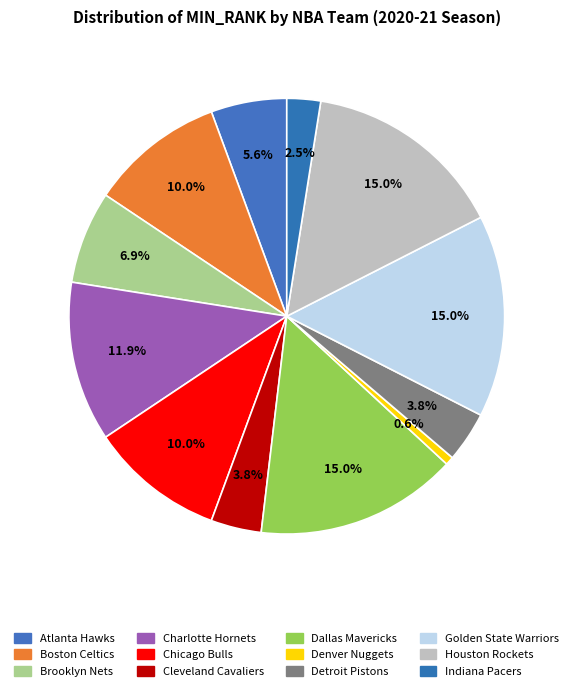

To the nearest percent, what is the combined percentage of Indiana Pacers and Brooklyn Nets?

9%